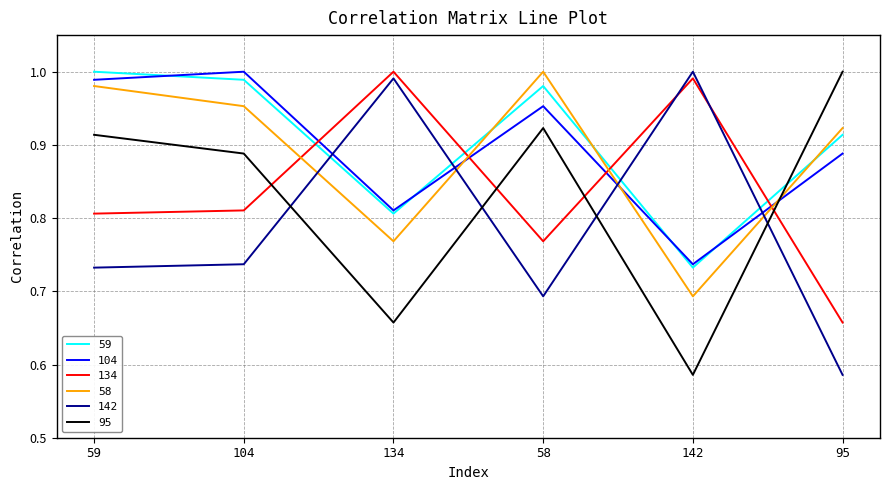

The 59 series shows 0.3 at 134. True or false?

False